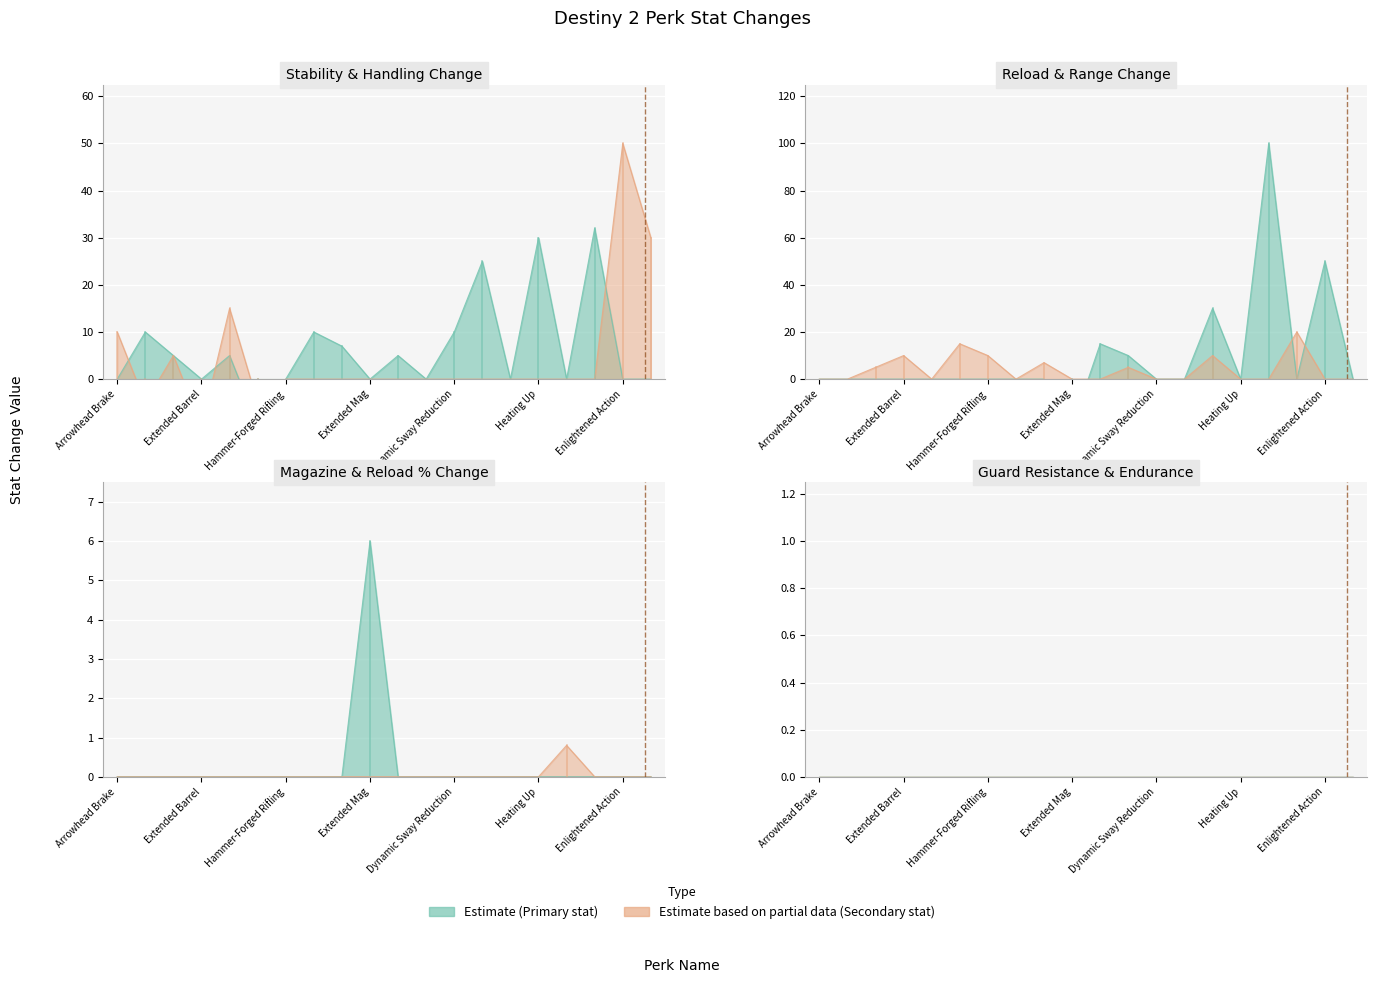

Reading left to right, extract all data points from this chart.

reload_change_percentage: Arrowhead Brake=0.0	Chambered Compensator=0.0	Corkscrew Rifling=0.0	Extended Barrel=0.0	Fluted Barrel=0.0	Full Bore=0.0	Hammer-Forged Rifling=0.0	Polygonal Rifling=0.0	Smallbore=0.0	Extended Mag=0.0	Flared Magwell=0.0	Light Mag=0.0	Dynamic Sway Reduction=0.0	Hip-Fire Grip=0.0	Keep Away=0.0	Heating Up=0.0	Feeding Frenzy=0.8	Encore=0.0	Enlightened Action=0.0	Eye of the Storm=0.0
magazine_change: Arrowhead Brake=0.0	Chambered Compensator=0.0	Corkscrew Rifling=0.0	Extended Barrel=0.0	Fluted Barrel=0.0	Full Bore=0.0	Hammer-Forged Rifling=0.0	Polygonal Rifling=0.0	Smallbore=0.0	Extended Mag=6.0	Flared Magwell=0.0	Light Mag=0.0	Dynamic Sway Reduction=0.0	Hip-Fire Grip=0.0	Keep Away=0.0	Heating Up=0.0	Feeding Frenzy=0.0	Encore=0.0	Enlightened Action=0.0	Eye of the Storm=0.0
stability_change: Arrowhead Brake=0.0	Chambered Compensator=10.0	Corkscrew Rifling=5.0	Extended Barrel=0.0	Fluted Barrel=5.0	Full Bore=-10.0	Hammer-Forged Rifling=0.0	Polygonal Rifling=10.0	Smallbore=7.0	Extended Mag=0.0	Flared Magwell=5.0	Light Mag=0.0	Dynamic Sway Reduction=10.0	Hip-Fire Grip=25.0	Keep Away=0.0	Heating Up=30.0	Feeding Frenzy=0.0	Encore=32.0	Enlightened Action=0.0	Eye of the Storm=0.0
handling_change: Arrowhead Brake=10.0	Chambered Compensator=-5.0	Corkscrew Rifling=5.0	Extended Barrel=-10.0	Fluted Barrel=15.0	Full Bore=-5.0	Hammer-Forged Rifling=0.0	Polygonal Rifling=0.0	Smallbore=0.0	Extended Mag=0.0	Flared Magwell=0.0	Light Mag=0.0	Dynamic Sway Reduction=0.0	Hip-Fire Grip=0.0	Keep Away=0.0	Heating Up=0.0	Feeding Frenzy=0.0	Encore=0.0	Enlightened Action=50.0	Eye of the Storm=30.0
reload_change: Arrowhead Brake=0.0	Chambered Compensator=0.0	Corkscrew Rifling=0.0	Extended Barrel=0.0	Fluted Barrel=0.0	Full Bore=0.0	Hammer-Forged Rifling=0.0	Polygonal Rifling=0.0	Smallbore=0.0	Extended Mag=-20.0	Flared Magwell=15.0	Light Mag=10.0	Dynamic Sway Reduction=0.0	Hip-Fire Grip=0.0	Keep Away=30.0	Heating Up=0.0	Feeding Frenzy=100.0	Encore=0.0	Enlightened Action=50.0	Eye of the Storm=0.0
range_change: Arrowhead Brake=0.0	Chambered Compensator=0.0	Corkscrew Rifling=5.0	Extended Barrel=10.0	Fluted Barrel=0.0	Full Bore=15.0	Hammer-Forged Rifling=10.0	Polygonal Rifling=0.0	Smallbore=7.0	Extended Mag=0.0	Flared Magwell=0.0	Light Mag=5.0	Dynamic Sway Reduction=0.0	Hip-Fire Grip=0.0	Keep Away=10.0	Heating Up=0.0	Feeding Frenzy=0.0	Encore=20.0	Enlightened Action=0.0	Eye of the Storm=0.0